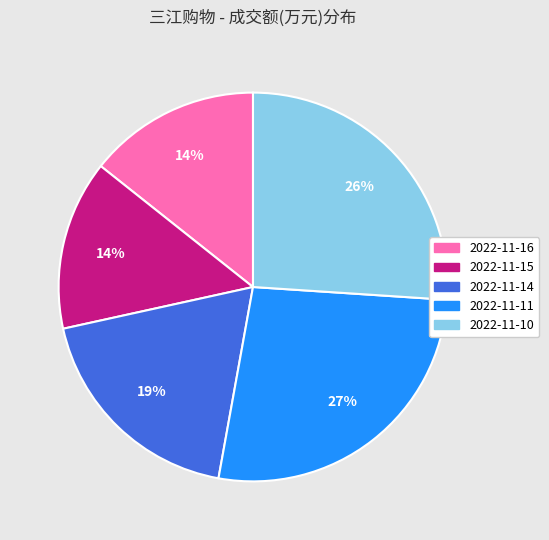

Approximately how many times larger is the value at 2022-11-14 compared to 2022-11-11?

0.7